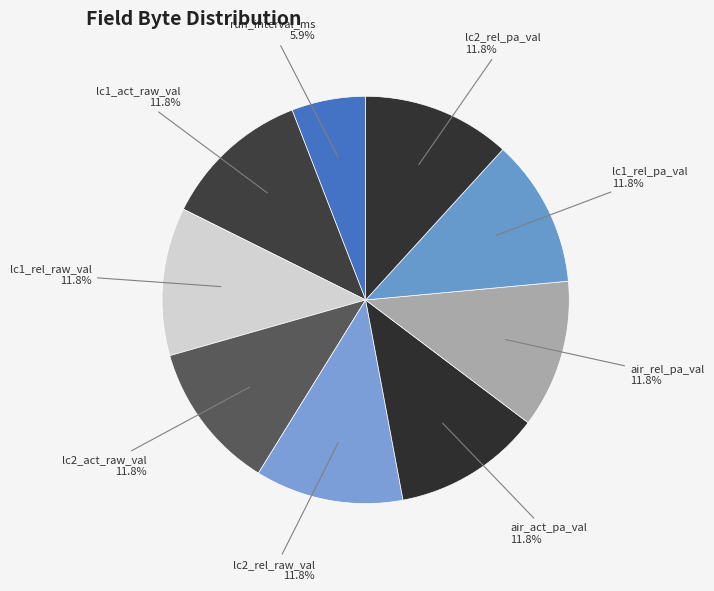

How many slices are in this pie chart?

9